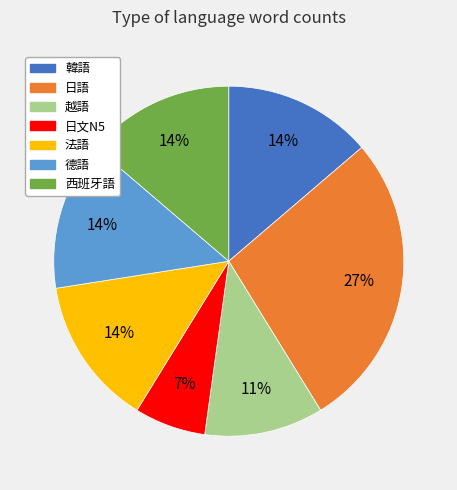

How many slices are in this pie chart?

7